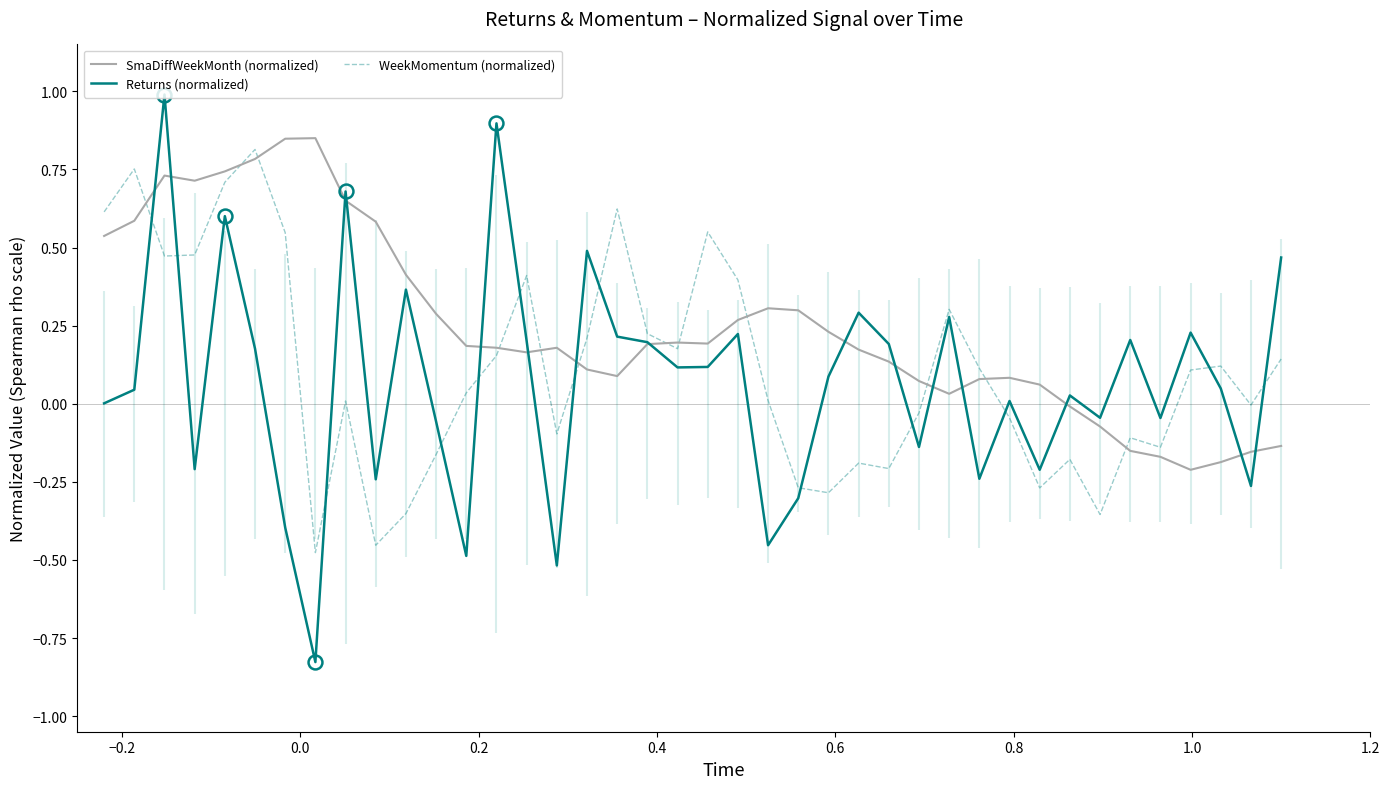

After their last crossing, which series has the higher values: Returns (normalized) or WeekMomentum (normalized)?

Returns (normalized)